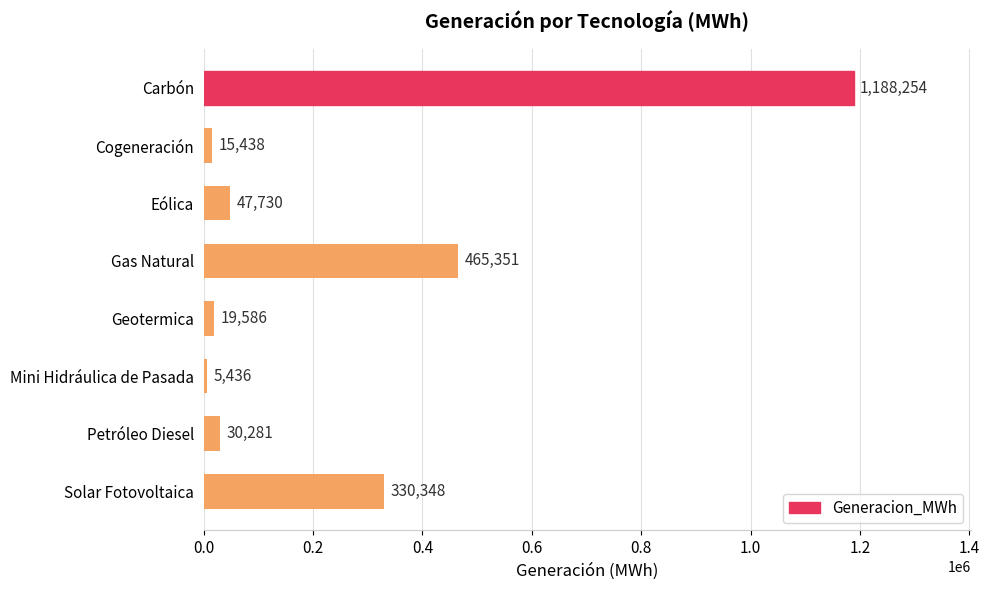

Count the number of data series in this chart.

1